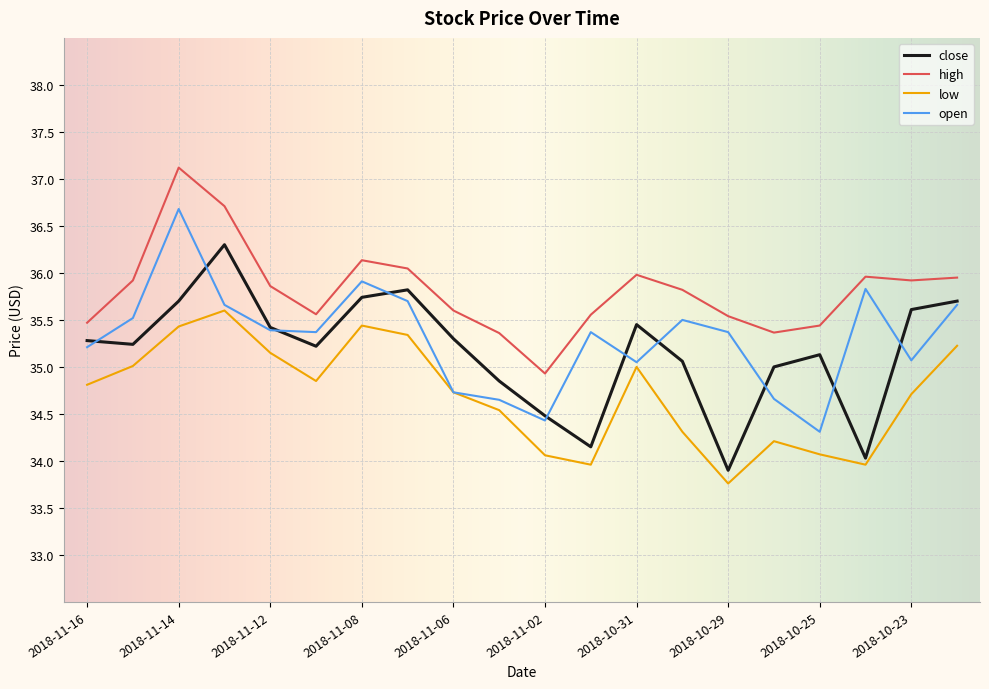

True or false: high and open intersect in this chart.

False